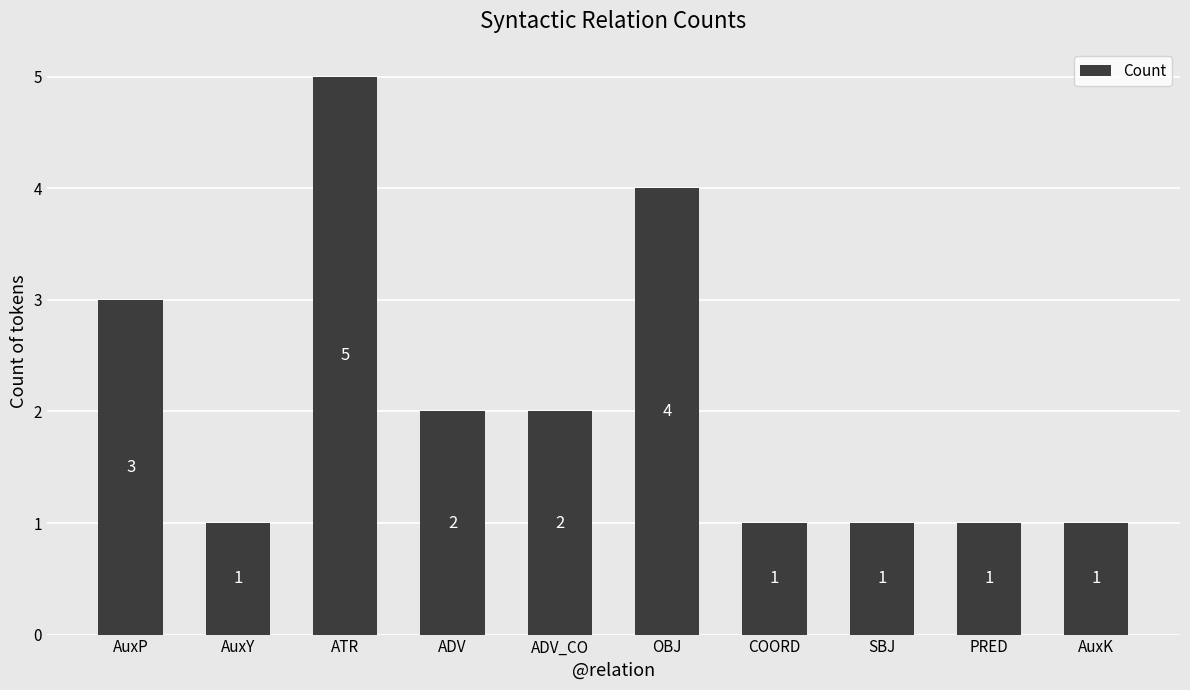

Reading right to left, transcribe all the data shown in this chart.

AuxK=1	PRED=1	SBJ=1	COORD=1	OBJ=4	ADV_CO=2	ADV=2	ATR=5	AuxY=1	AuxP=3